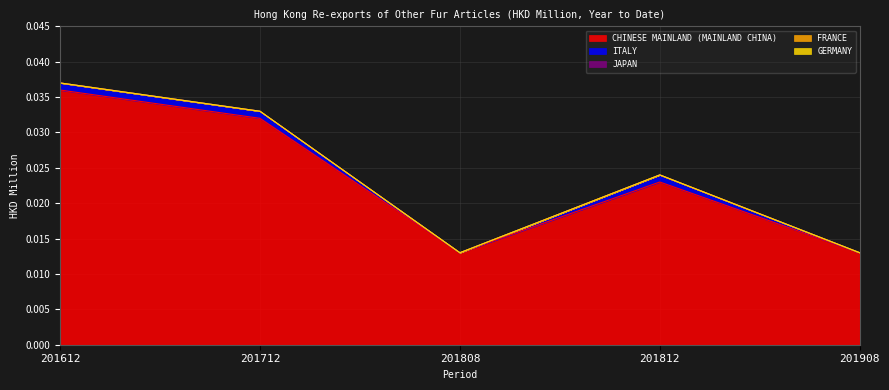

Is the value of GERMANY at 201812 greater than the value of JAPAN at 201808?

No